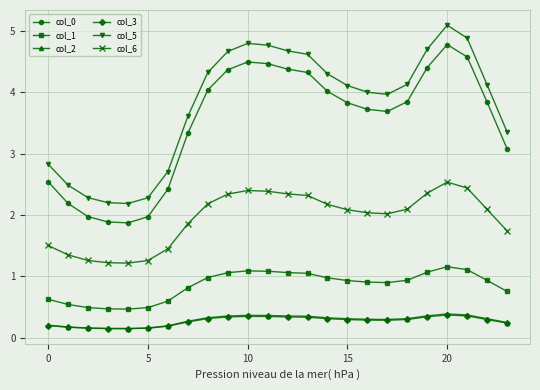

How many data points does each series have?

24